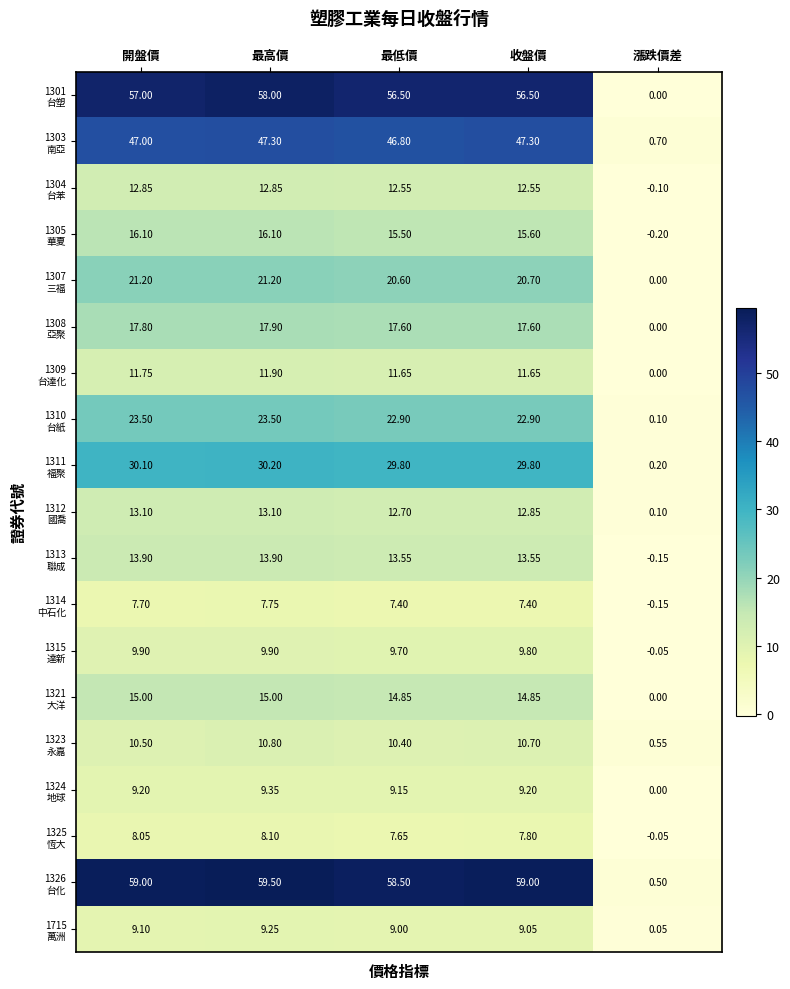

At which category is the sum across all series the highest?

最高價